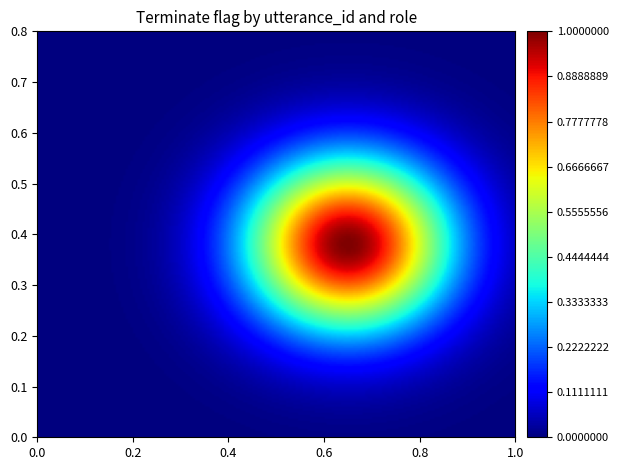

Count the number of categories in the chart.

10